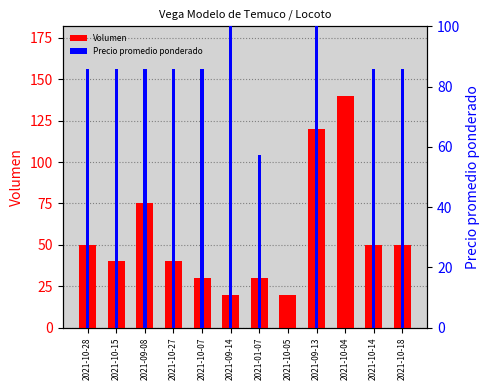

What is the label of the 1st bar from the right?

2021-10-18